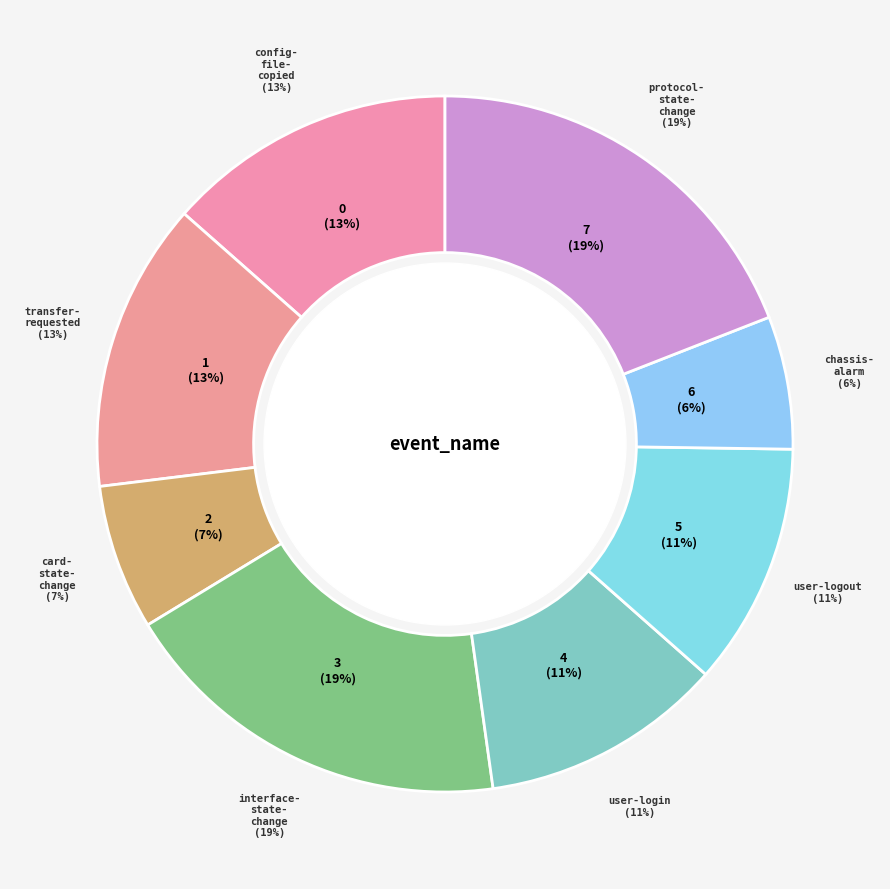

To the nearest percent, what percentage of the pie is chassis-alarm?

6%